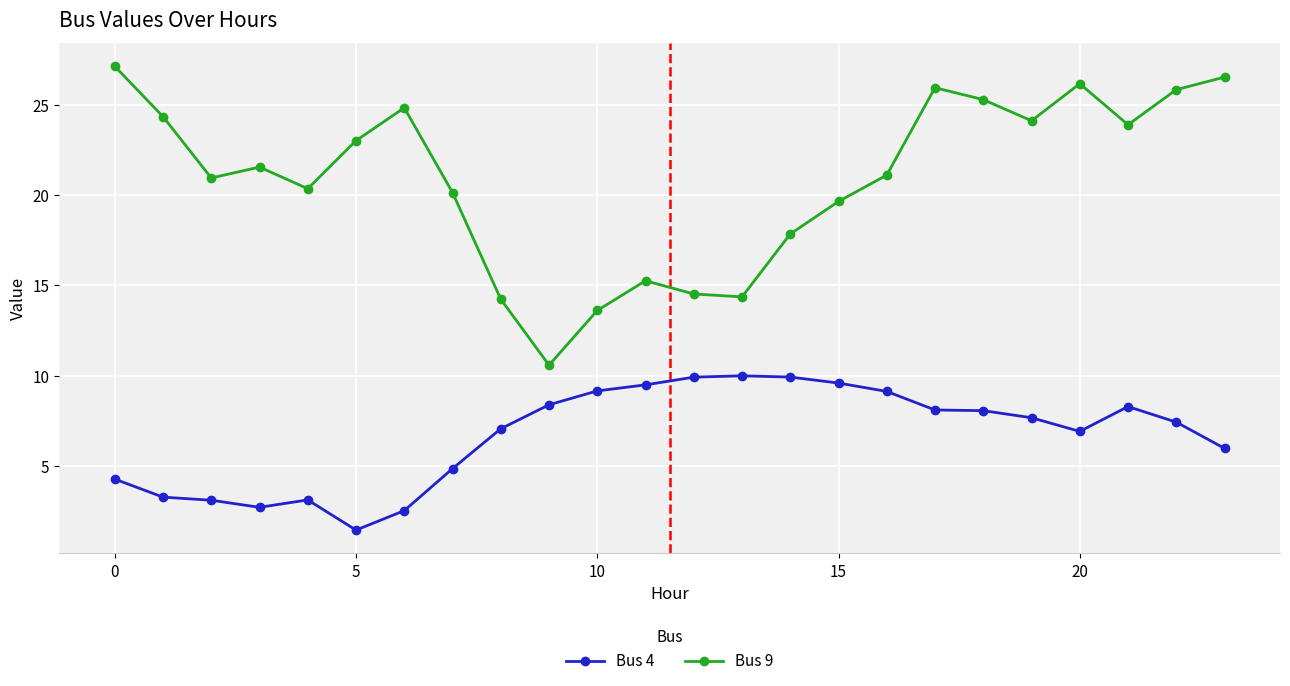

What is the average value of the Bus 4 series?

6.7